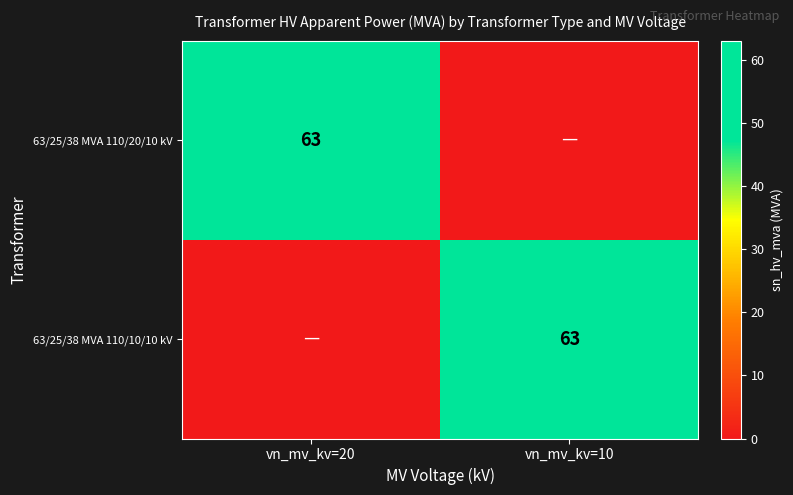

Is it true that 63/25/38 MVA 110/20/10 kV equals 104 at vn_mv_kv=20?

False